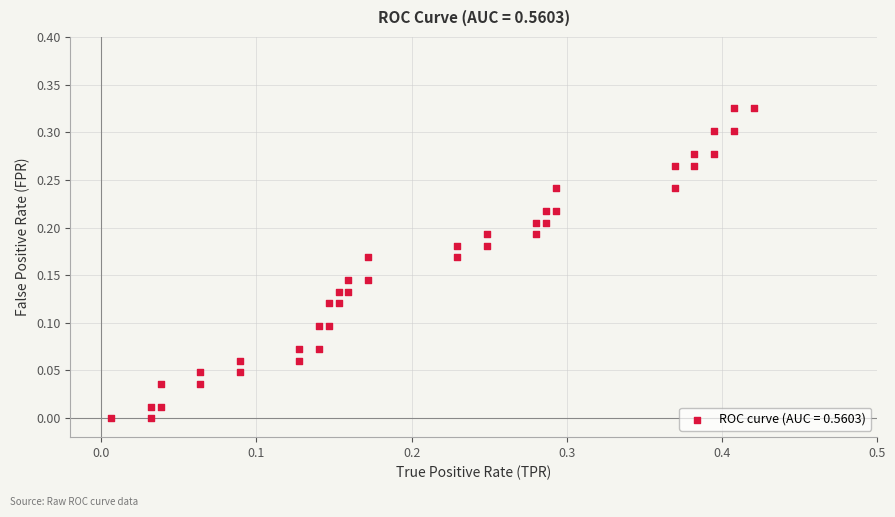

What is the range of X values (max minus min)?

0.4